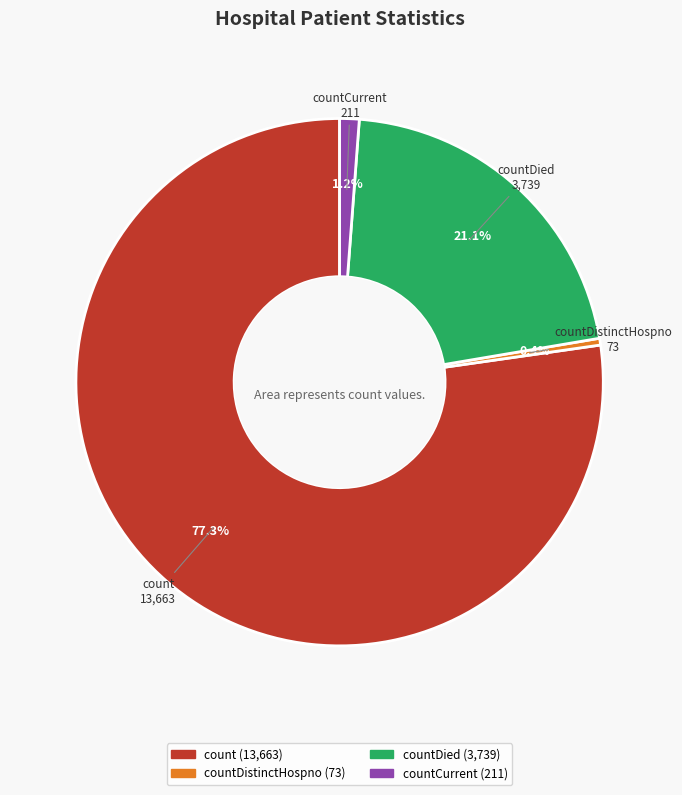

How many slices are in this pie chart?

4